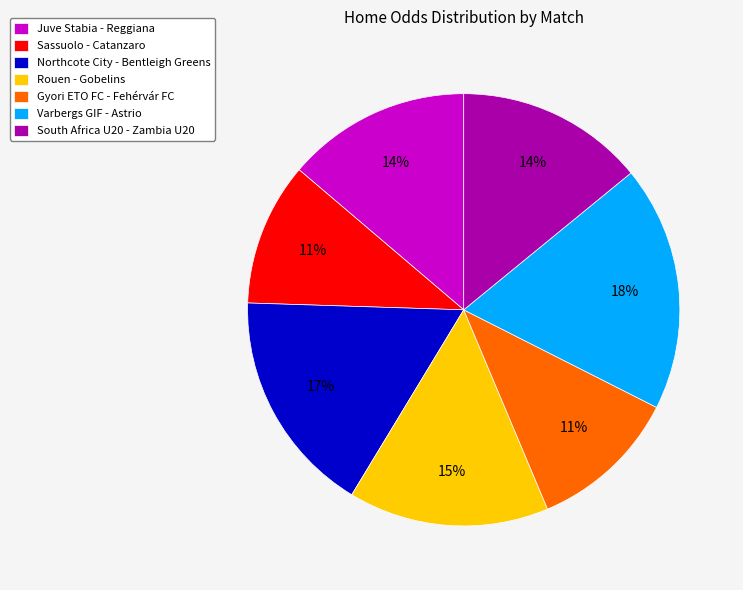

The Rouen - Gobelins slice represents 2% of the pie. True or false?

False